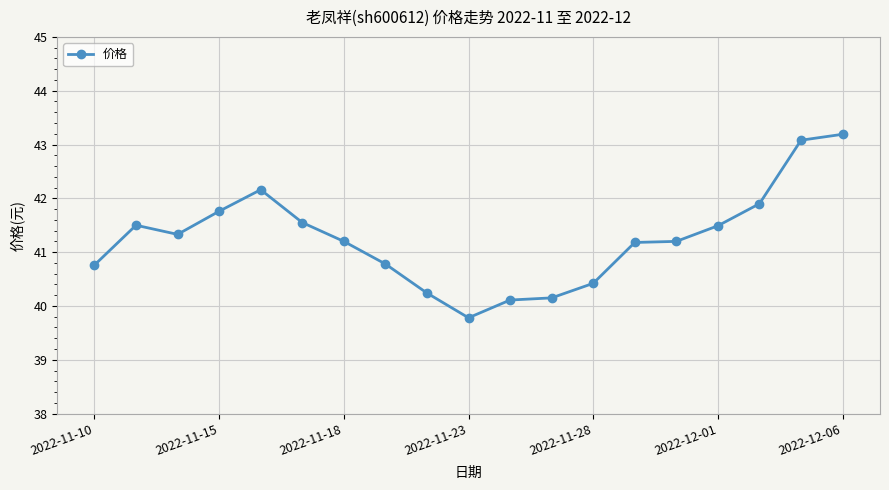

What is the smallest value displayed?

39.8